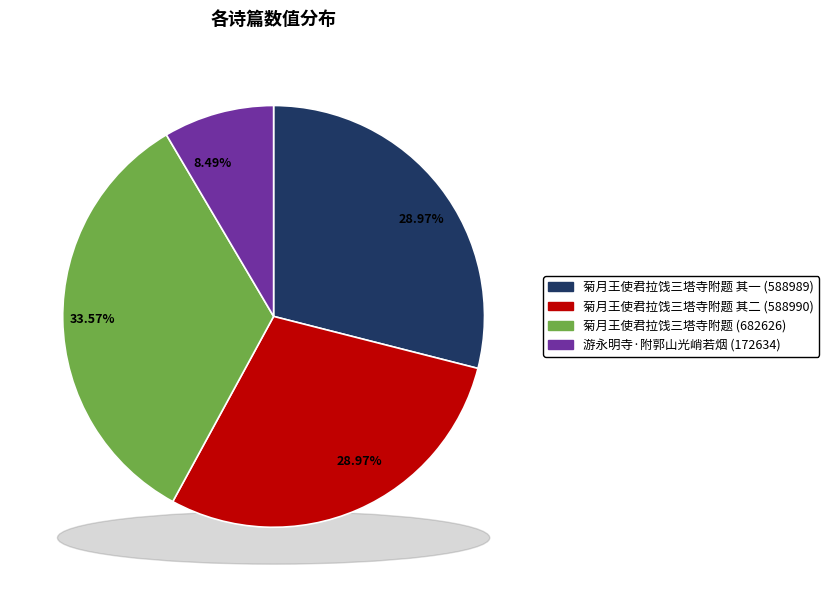

How many segments does this pie chart have?

4